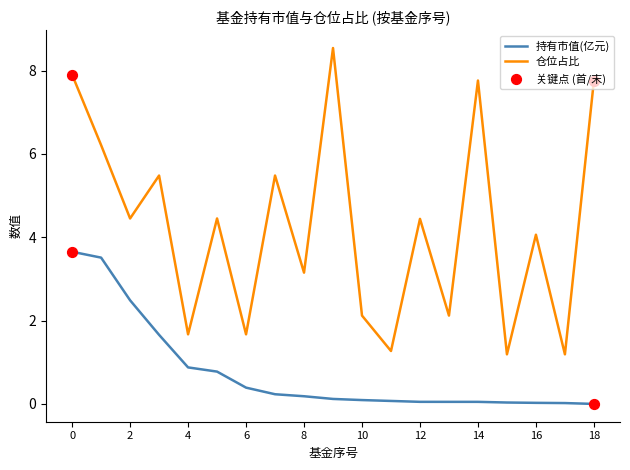

Which series has the largest range (max minus min)?

仓位占比